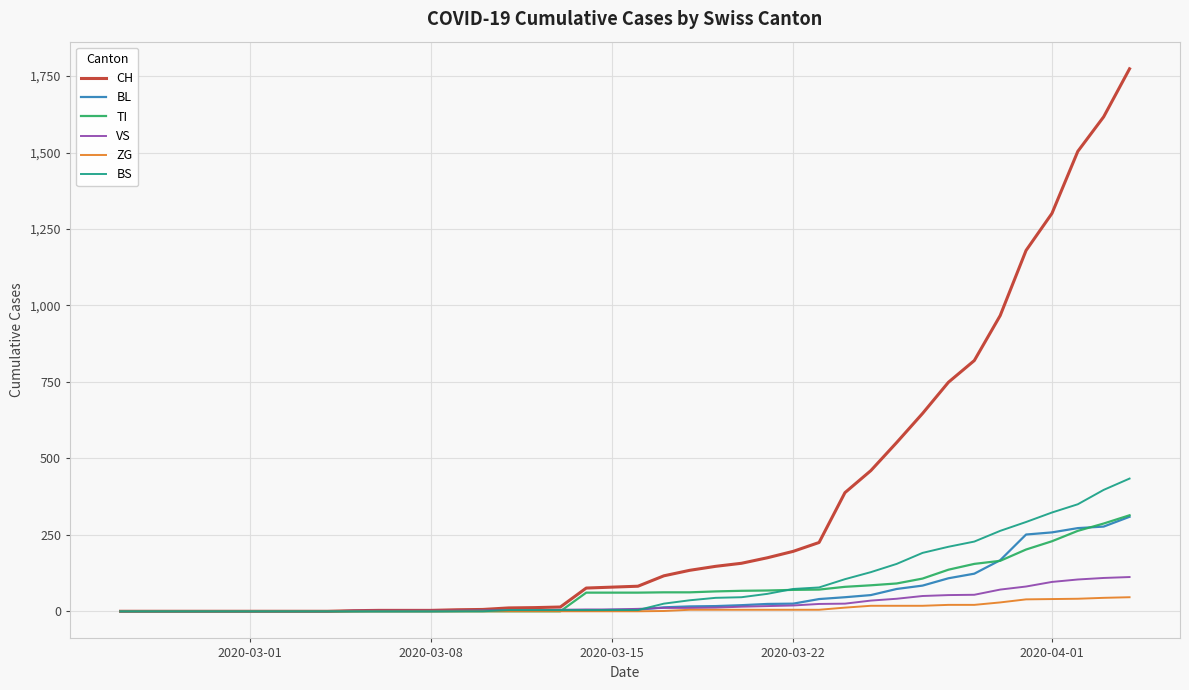

Which series has the widest spread of values?

CH